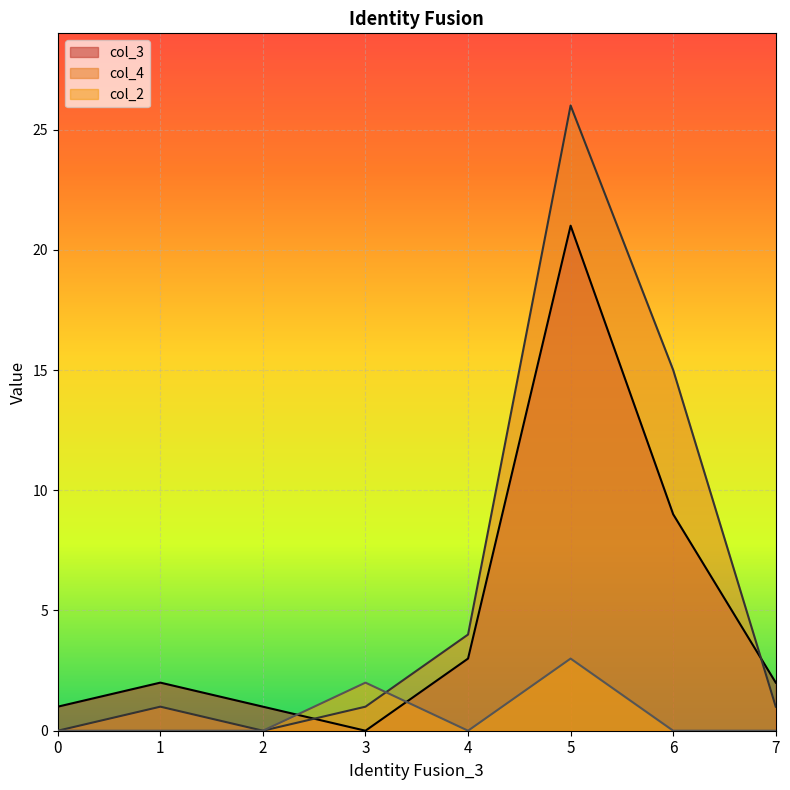

Is the value of col_3 at 7 greater than the value of col_2 at 0?

Yes